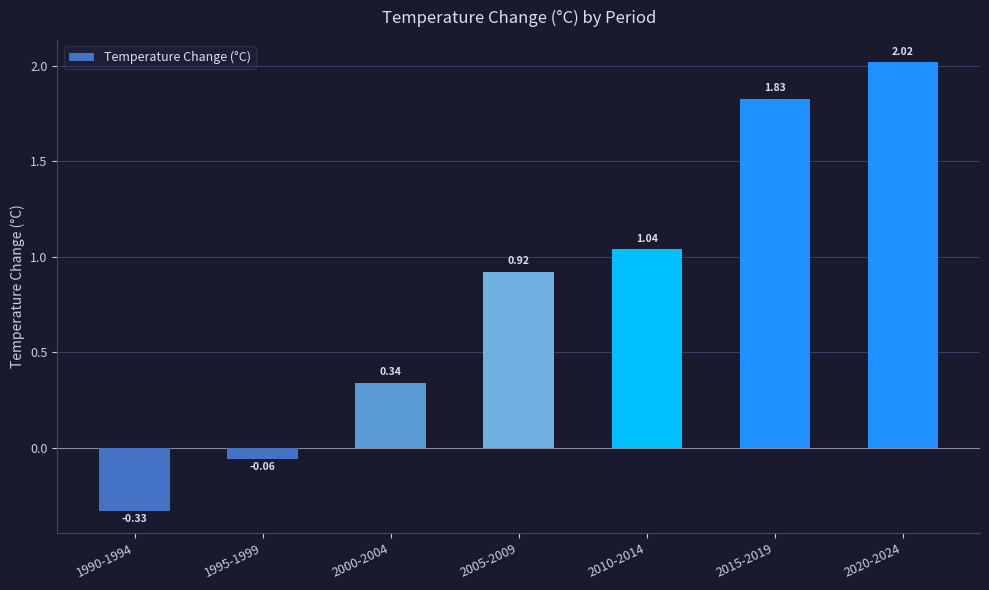

What position from the left is 2015-2019?

6